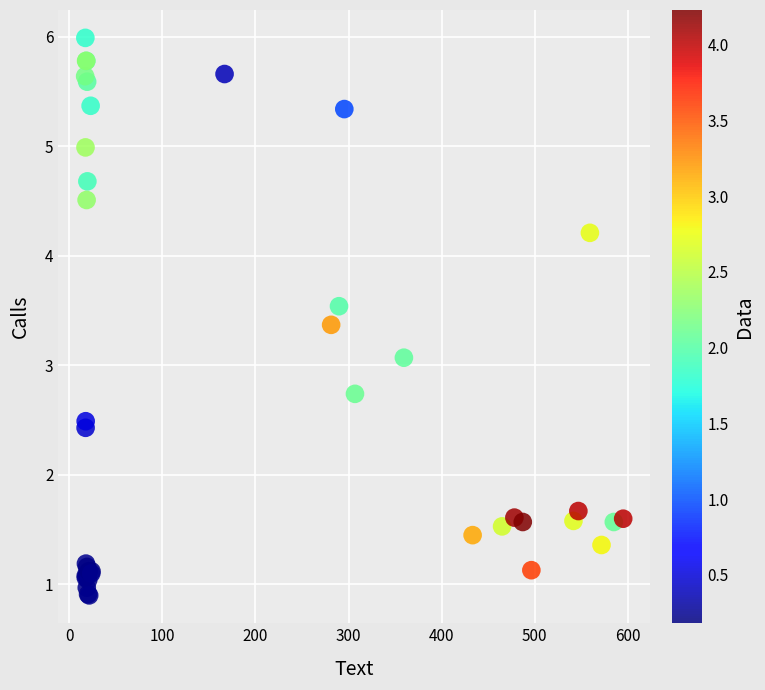

What Y value in the scatter plot is closest to 3?

3.1